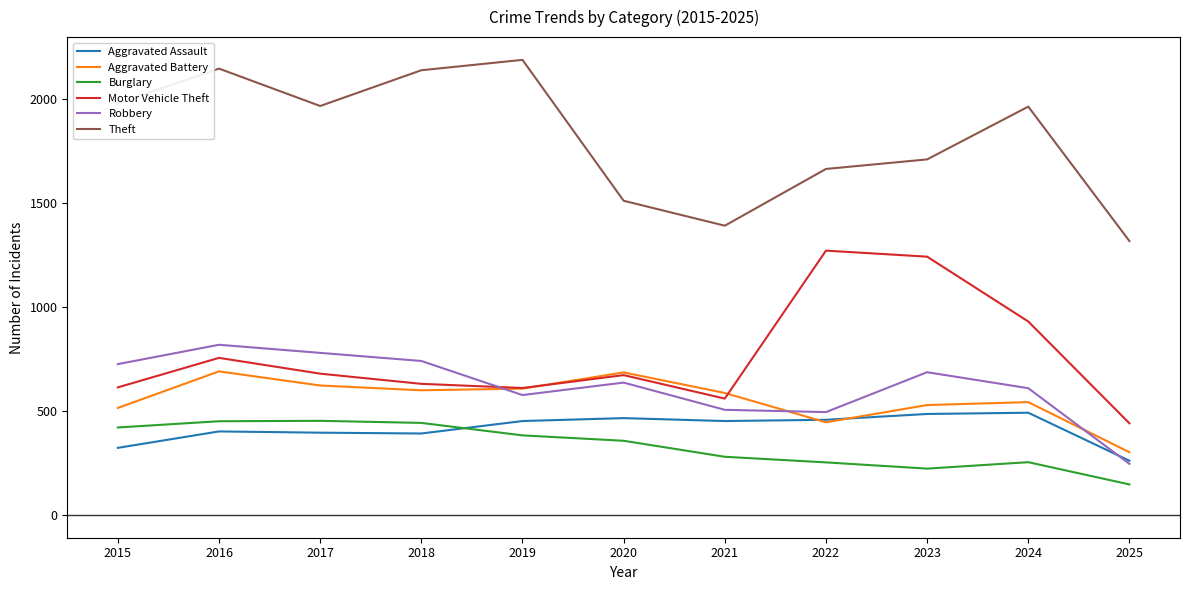

After their last crossing, which series has the higher values: Aggravated Battery or Robbery?

Aggravated Battery